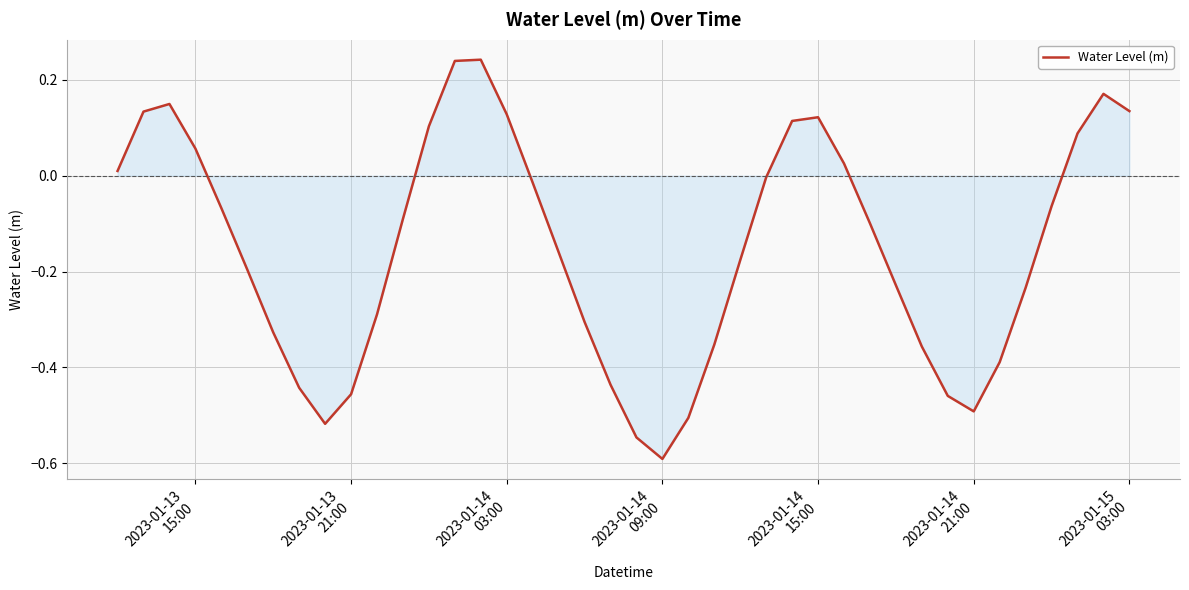

What is the difference between the maximum and minimum values?

0.8